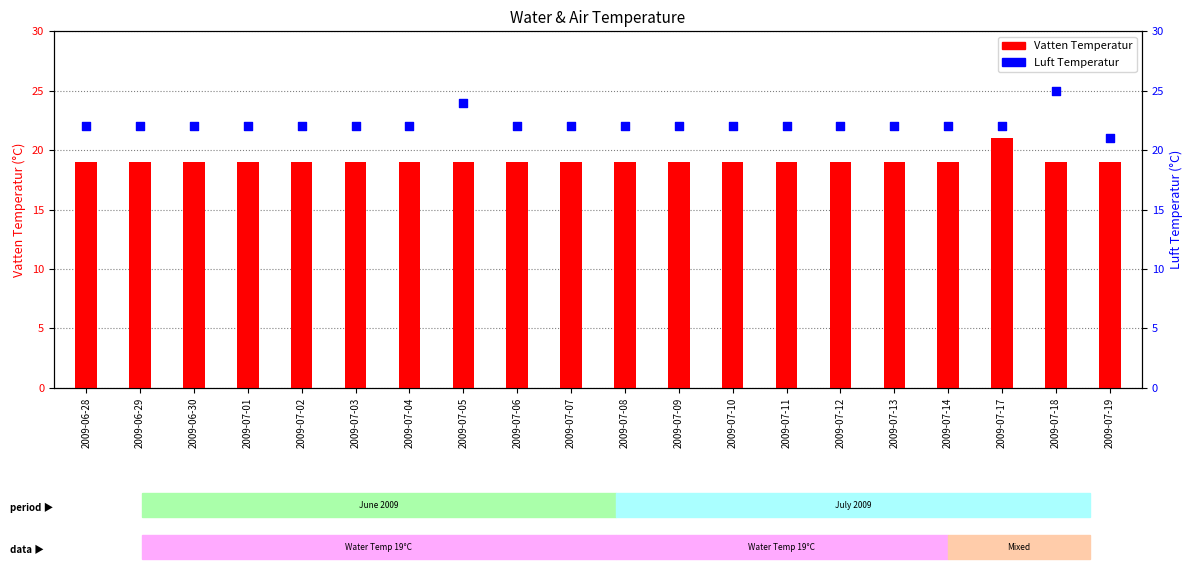

Which series contains the highest Y value?

Luft Temperatur